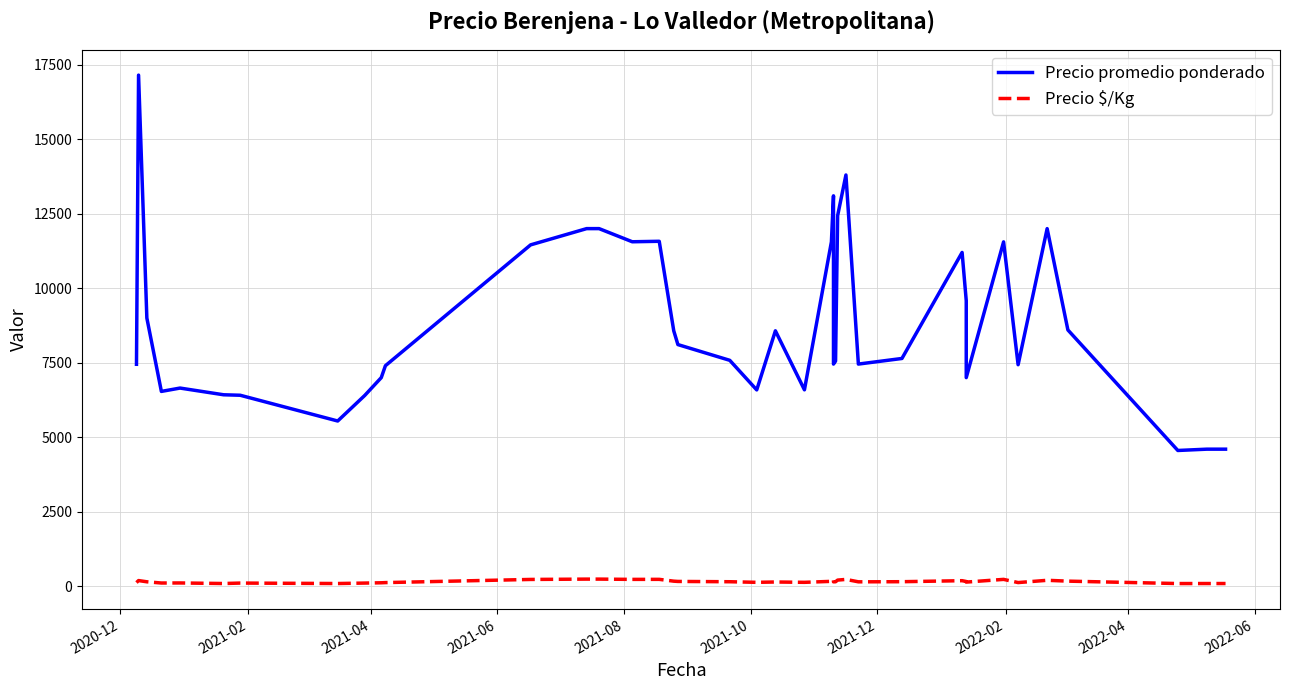

Does the chart display data point markers on the line(s)?

No